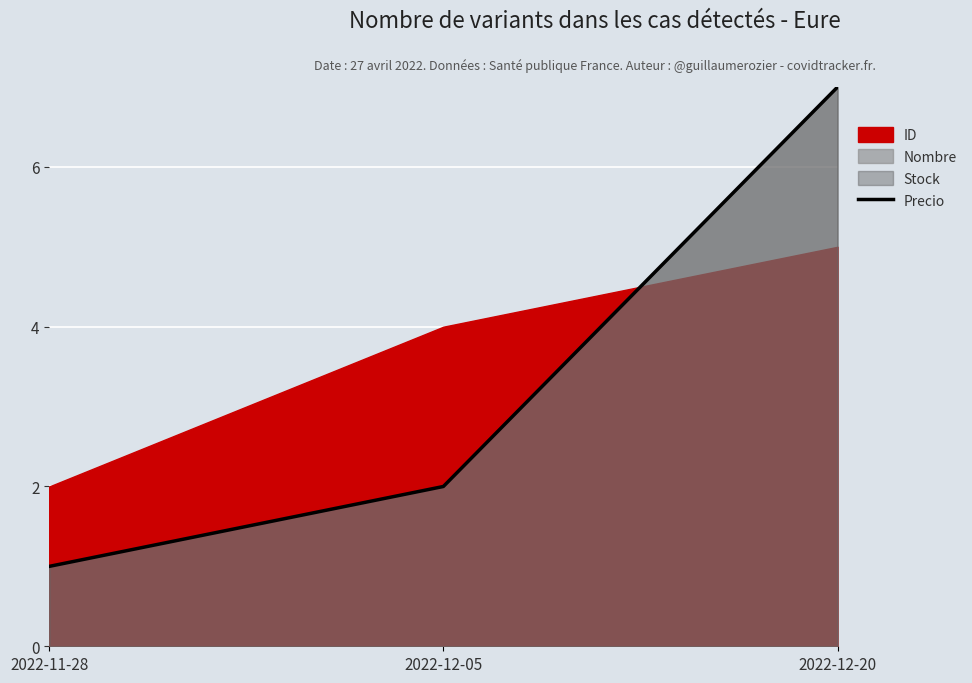

Reading right to left, extract all data points from this chart.

2022-12-20=7	2022-12-05=2	2022-11-28=1